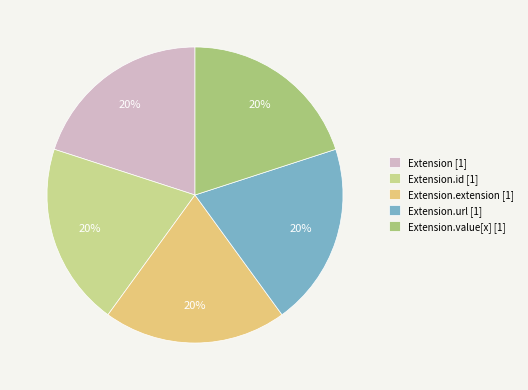

Count the number of slices in the pie.

5